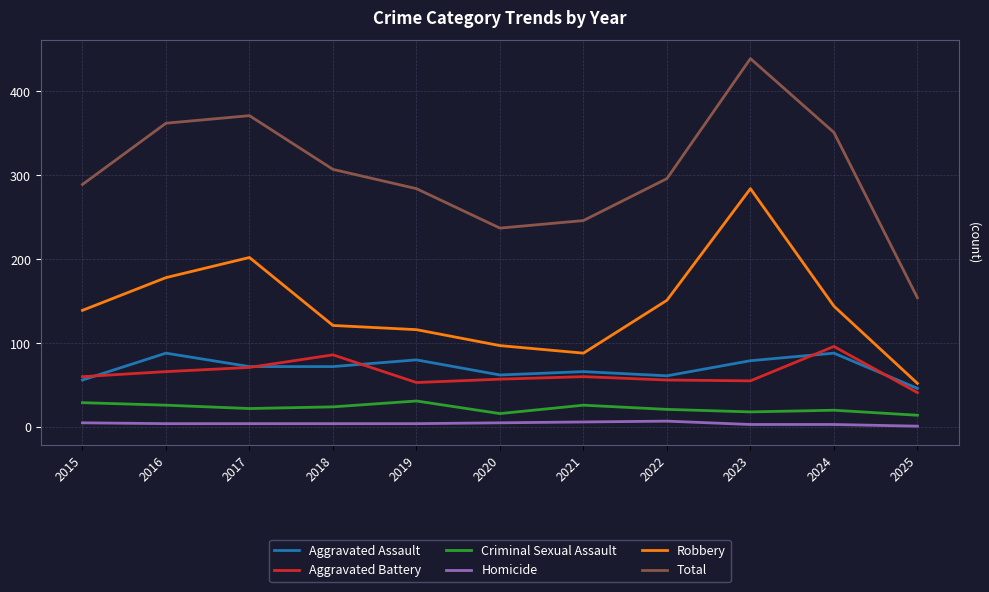

Which series has the largest range (max minus min)?

Total